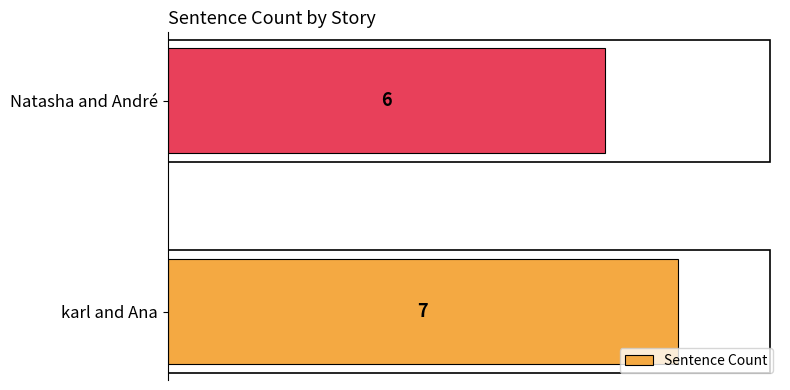

What is the sum of all values?

13